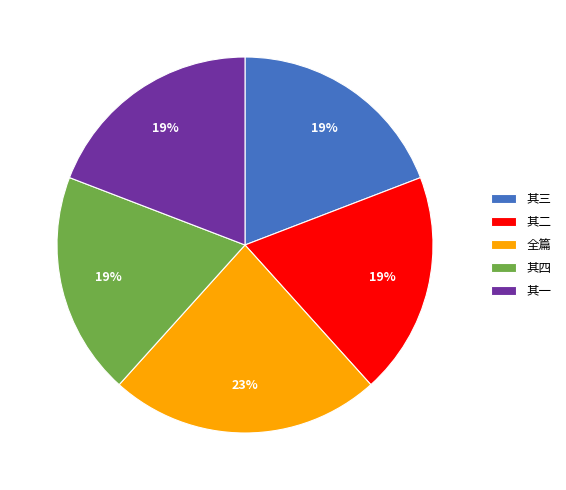

To the nearest percent, what percentage of the pie is 其一?

19%